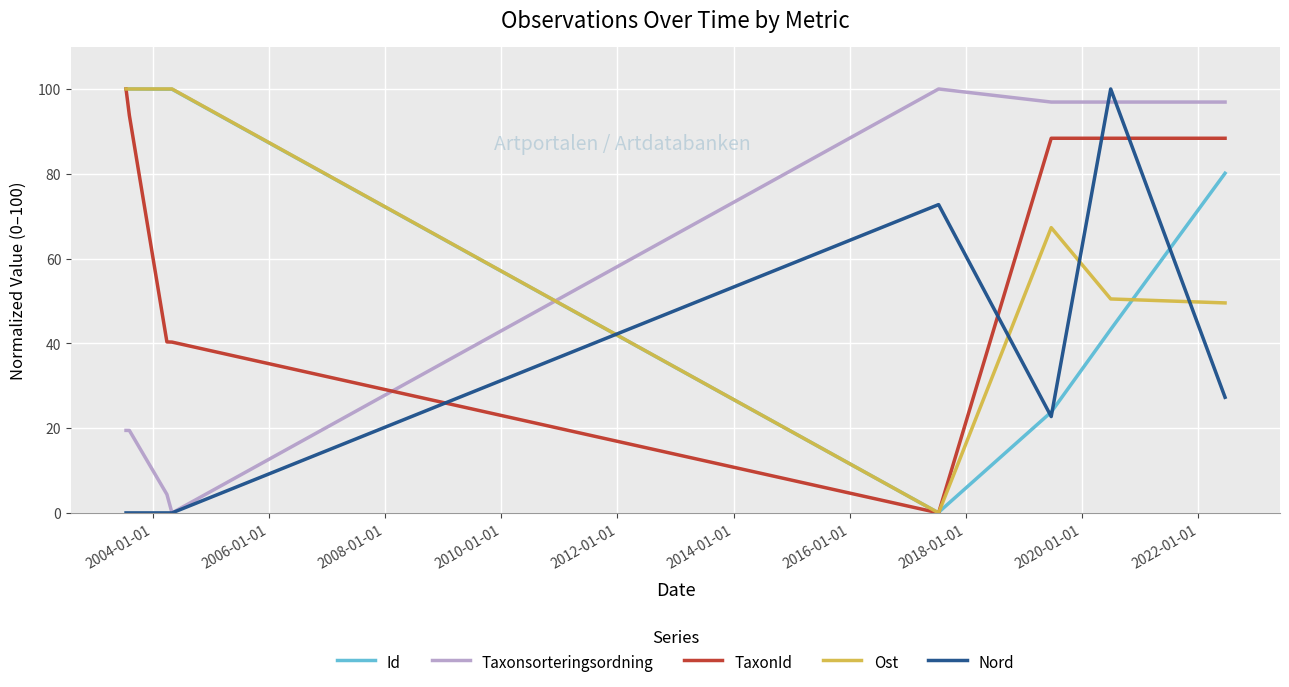

What is the sum of the Id values at 2014-01-01 and 2012-01-01?

23.9